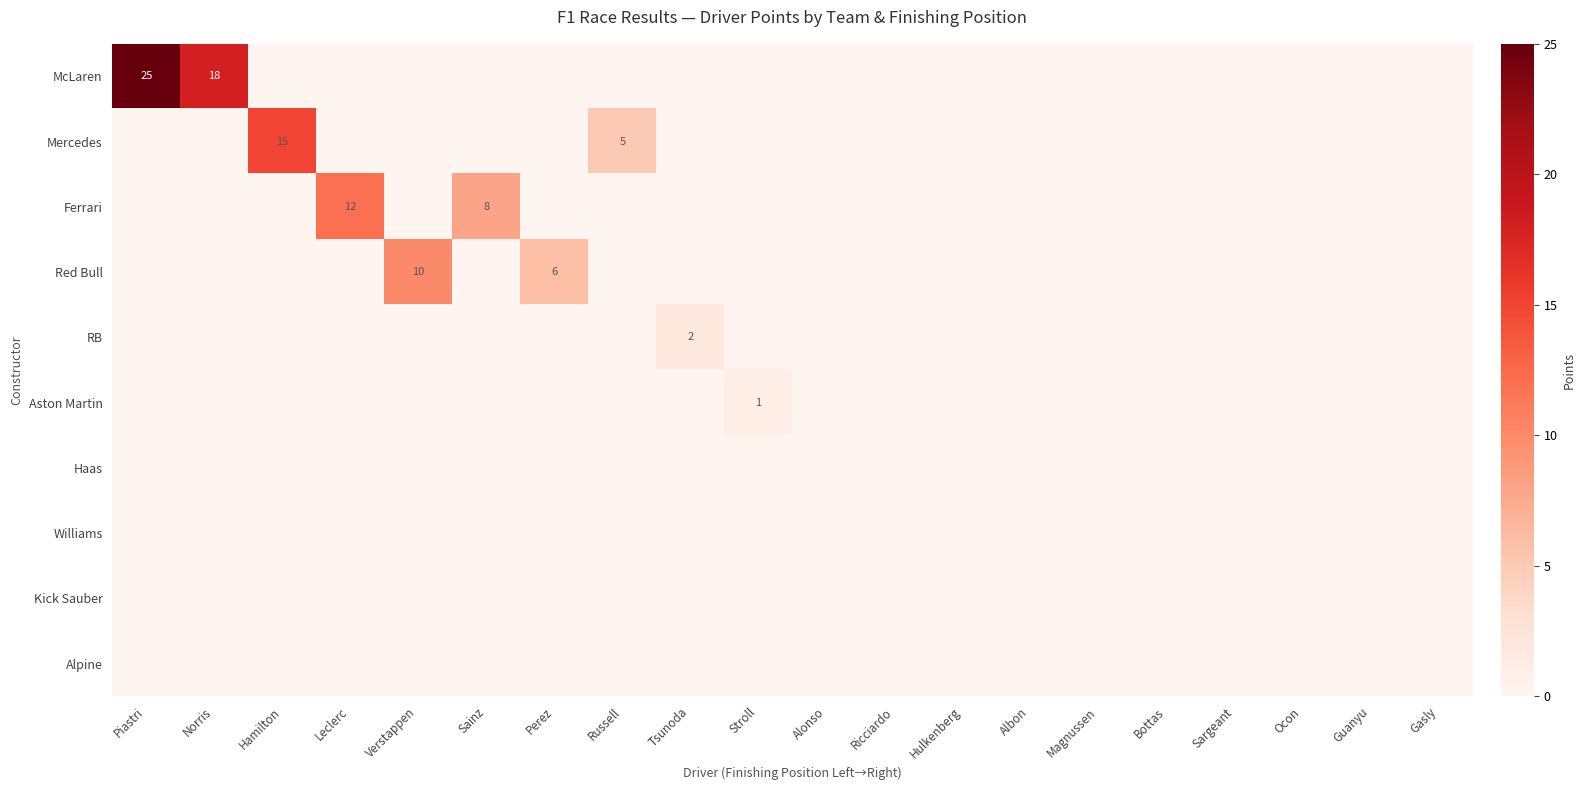

Is it true that McLaren equals 18 at Norris?

True